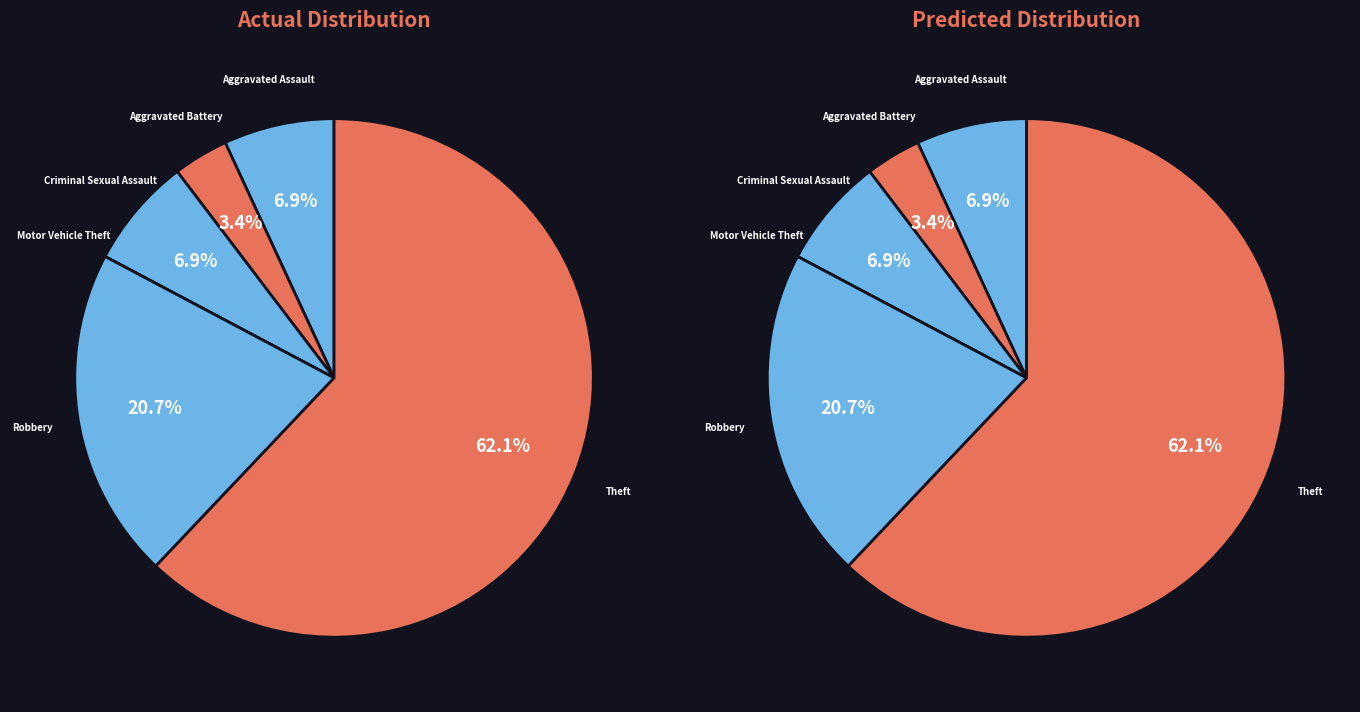

Which has a higher value, Theft or Motor Vehicle Theft?

Theft